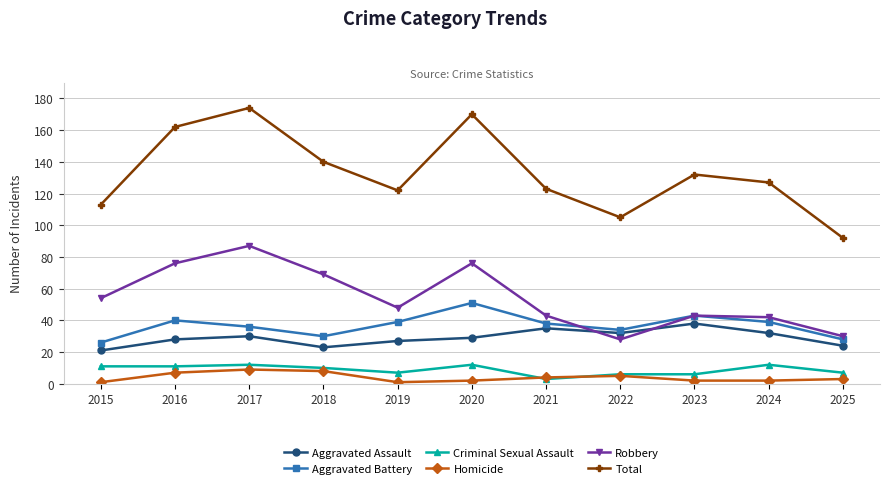

True or false: Aggravated Assault and Homicide intersect in this chart.

False